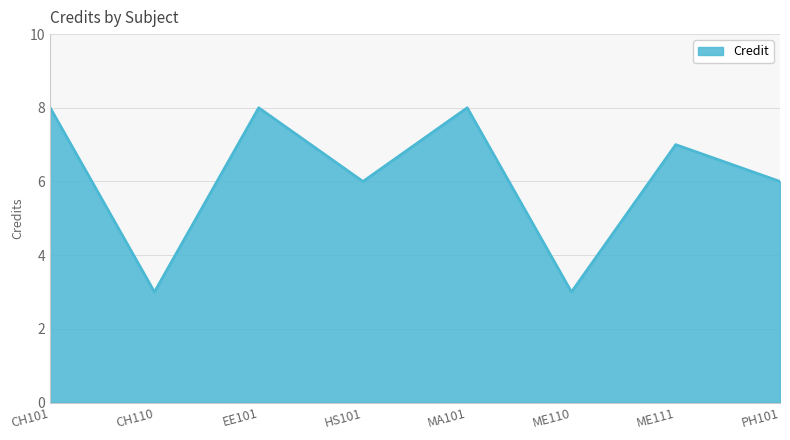

Is it true that the value at ME110 is 5?

False